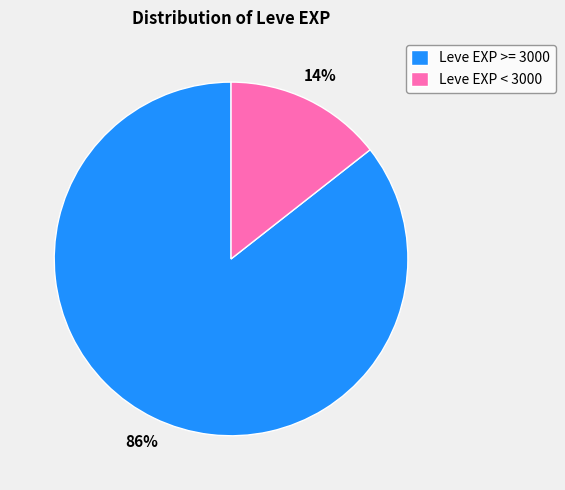

What percentage is the Leve EXP >= 3000 slice, to the nearest percent?

86%